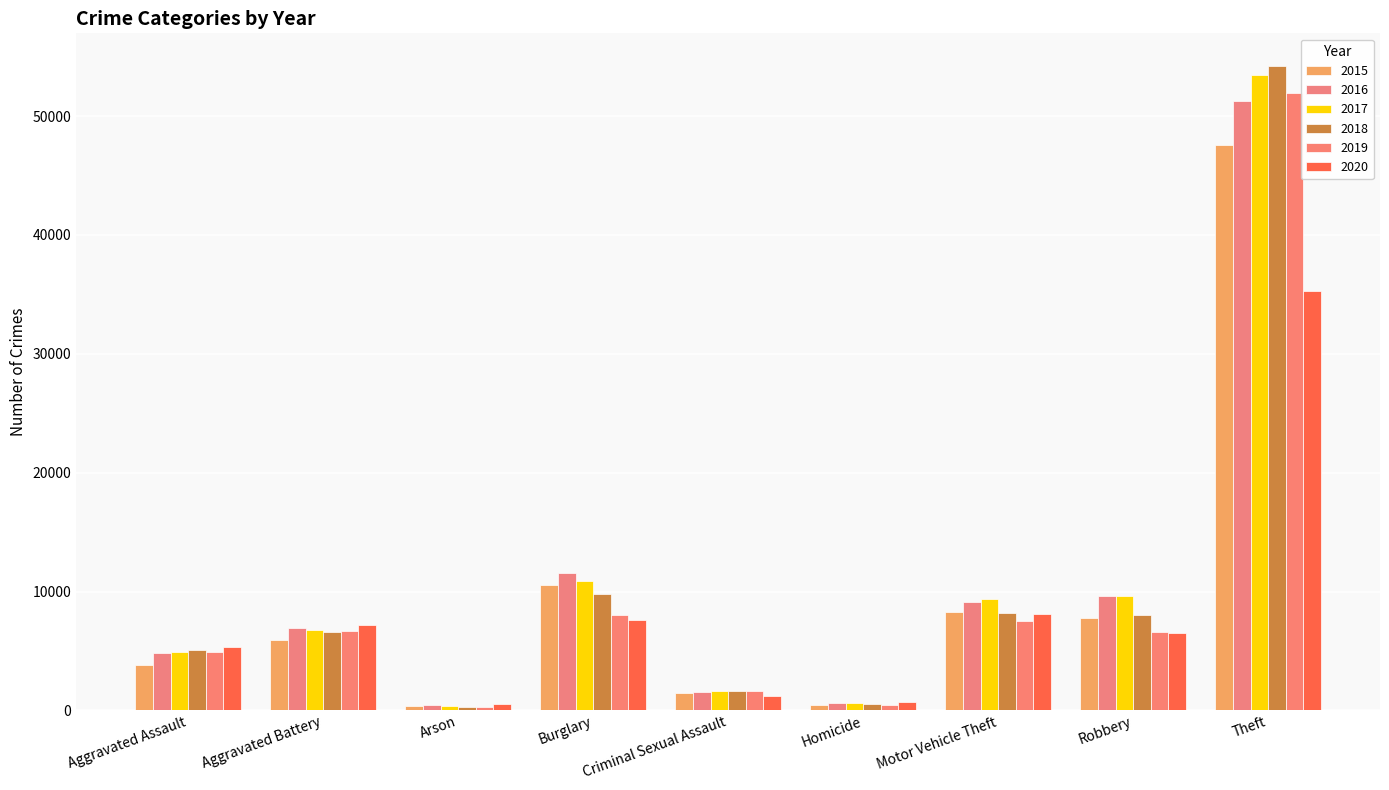

Reading left to right, what are all the values shown in this chart?

2015: Aggravated Assault=3789	Aggravated Battery=5945	Arson=371	Burglary=10555	Criminal Sexual Assault=1426	Homicide=423	Motor Vehicle Theft=8267	Robbery=7745	Theft=47599
2016: Aggravated Assault=4840	Aggravated Battery=6918	Arson=443	Burglary=11556	Criminal Sexual Assault=1564	Homicide=644	Motor Vehicle Theft=9139	Robbery=9654	Theft=51251
2017: Aggravated Assault=4922	Aggravated Battery=6722	Arson=385	Burglary=10901	Criminal Sexual Assault=1653	Homicide=591	Motor Vehicle Theft=9336	Robbery=9635	Theft=53444
2018: Aggravated Assault=5094	Aggravated Battery=6594	Arson=315	Burglary=9826	Criminal Sexual Assault=1656	Homicide=498	Motor Vehicle Theft=8221	Robbery=8006	Theft=54252
2019: Aggravated Assault=4949	Aggravated Battery=6643	Arson=303	Burglary=8000	Criminal Sexual Assault=1596	Homicide=431	Motor Vehicle Theft=7494	Robbery=6575	Theft=51980
2020: Aggravated Assault=5295	Aggravated Battery=7145	Arson=497	Burglary=7569	Criminal Sexual Assault=1226	Homicide=665	Motor Vehicle Theft=8070	Robbery=6508	Theft=35315